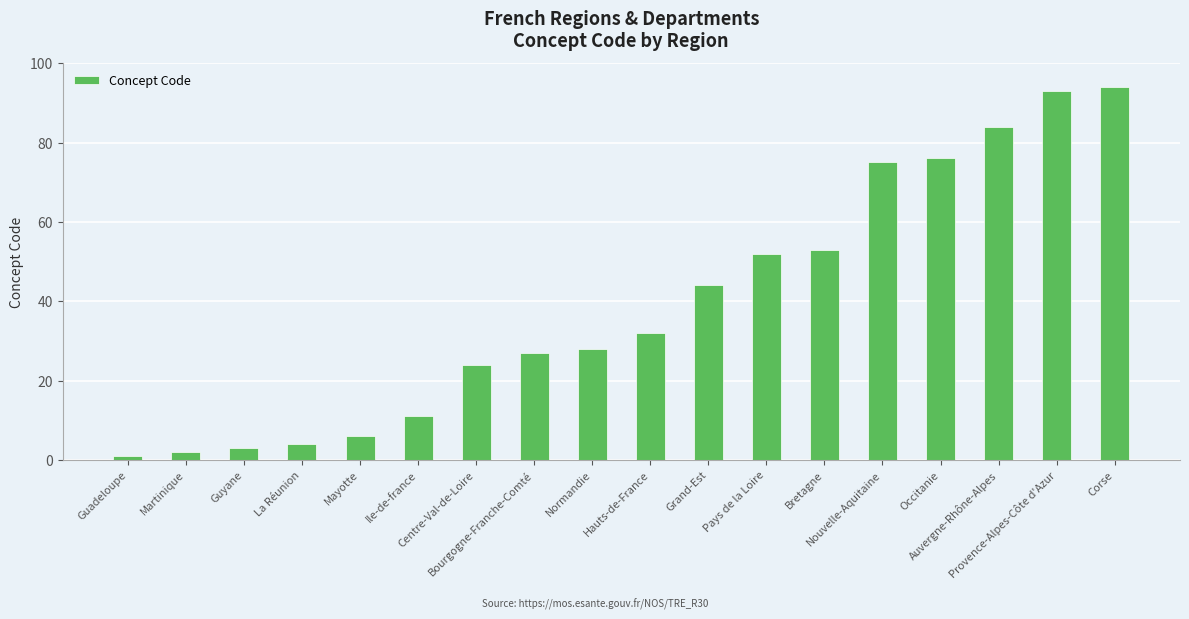

Rank the categories by value from highest to lowest.

Corse, Provence-Alpes-Côte d'Azur, Auvergne-Rhône-Alpes, Occitanie, Nouvelle-Aquitaine, Bretagne, Pays de la Loire, Grand-Est, Hauts-de-France, Normandie, Bourgogne-Franche-Comté, Centre-Val-de-Loire, Ile-de-france, Mayotte, La Réunion, Guyane, Martinique, Guadeloupe